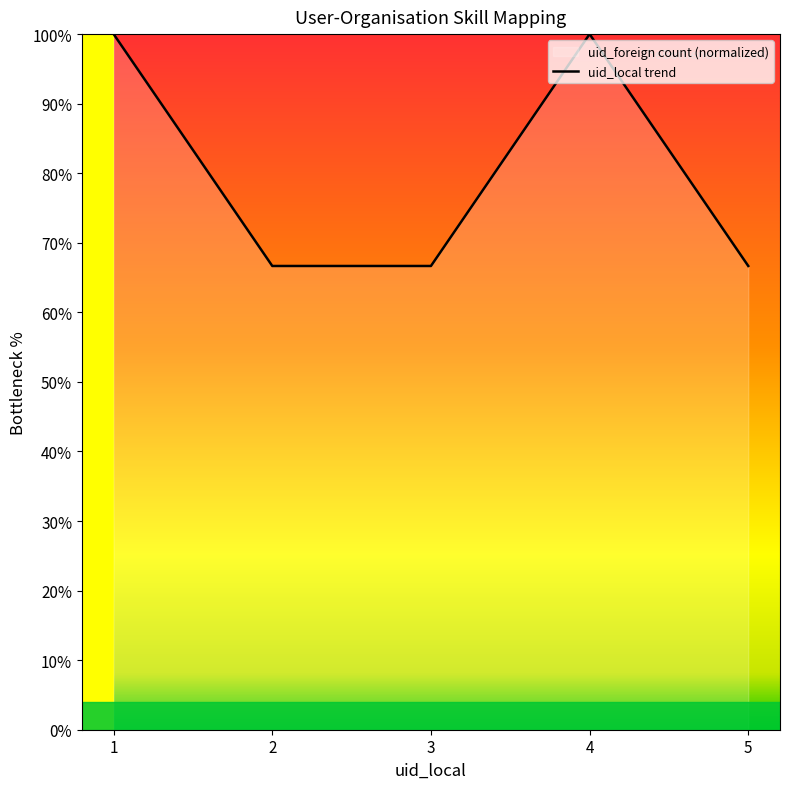

Rank the categories by value from lowest to highest.

2, 3, 5, 1, 4